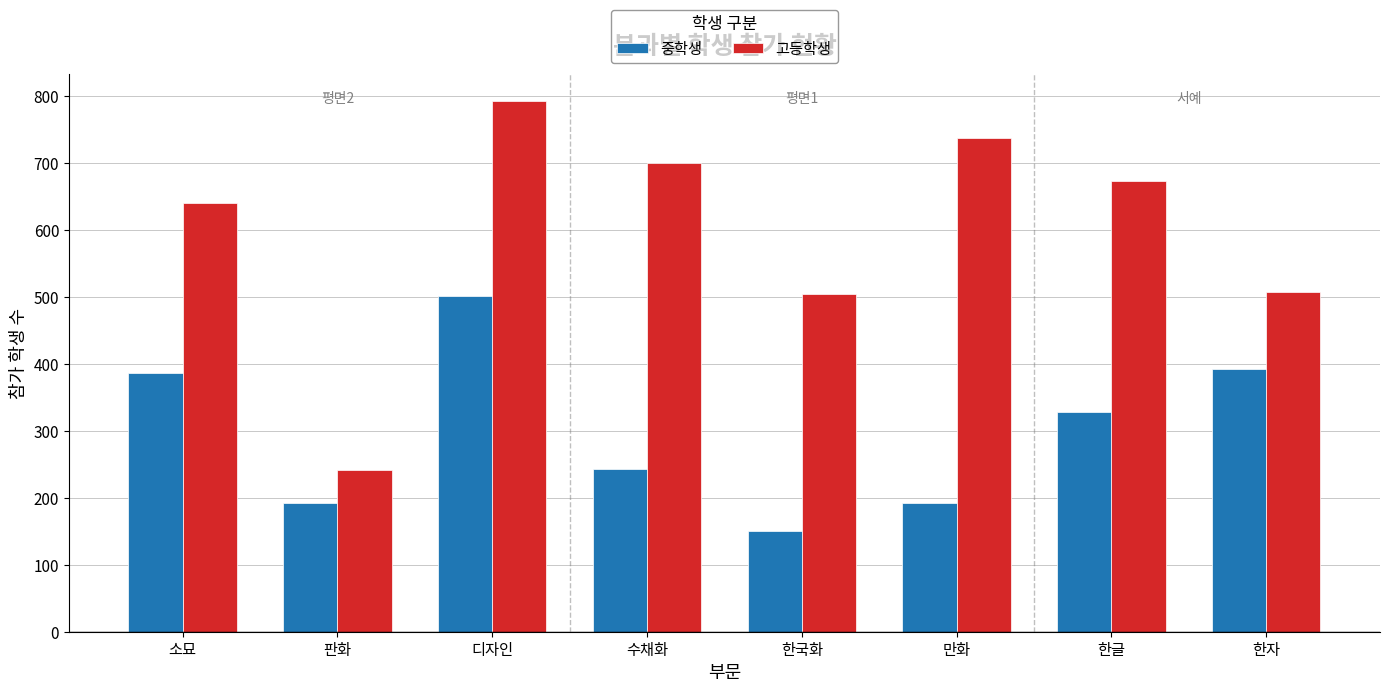

At how many categories does at least one series exceed 610?

5